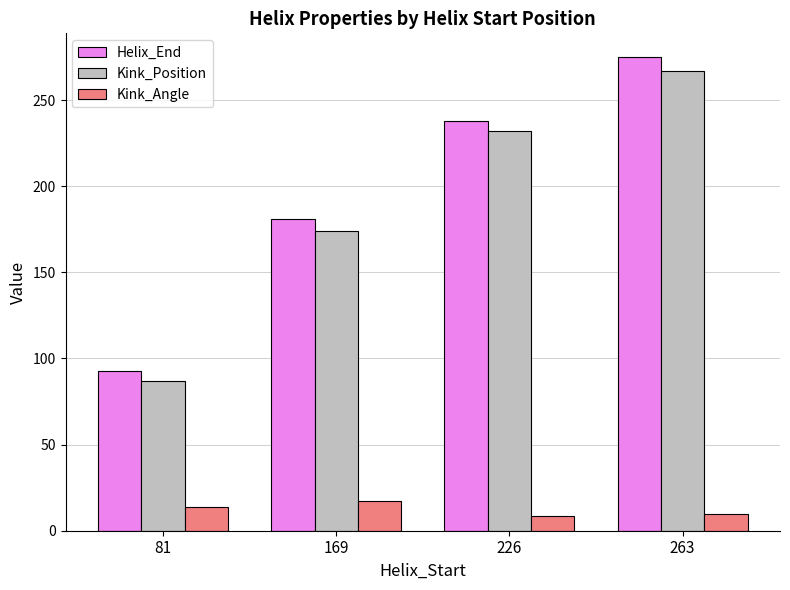

The Helix_End series shows 93.0 at 81. True or false?

True